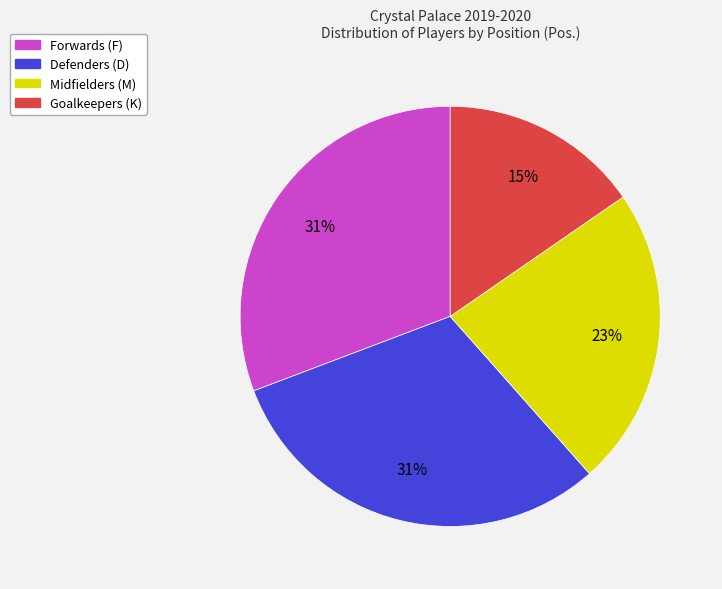

To the nearest percent, what is the average slice percentage?

25%